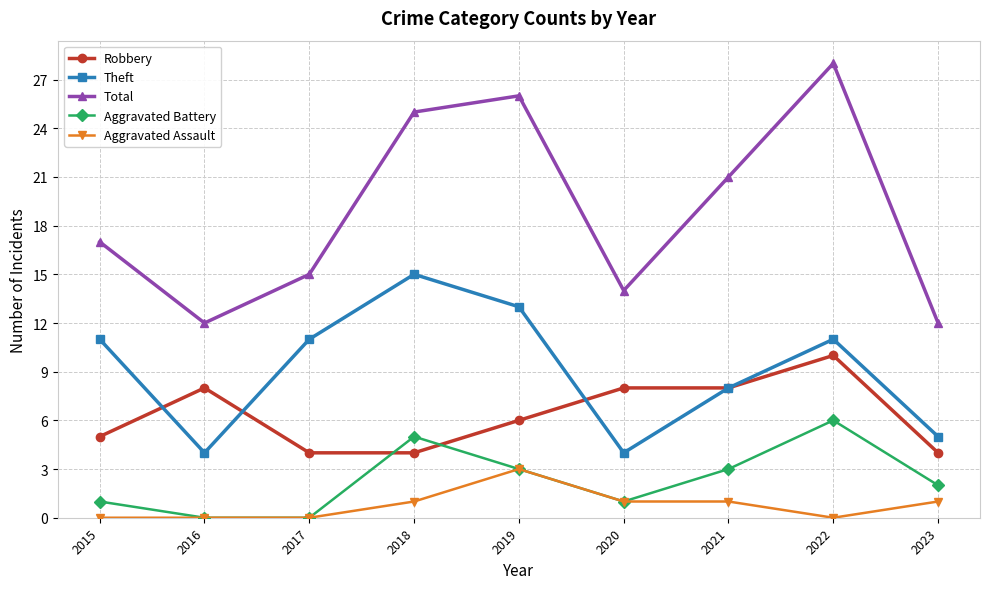

Reading left to right, transcribe all the data shown in this chart.

Robbery: 5	8	4	4	6	8	8	10	4
Theft: 11	4	11	15	13	4	8	11	5
Total: 17	12	15	25	26	14	21	28	12
Aggravated Battery: 1	0	0	5	3	1	3	6	2
Aggravated Assault: 0	0	0	1	3	1	1	0	1